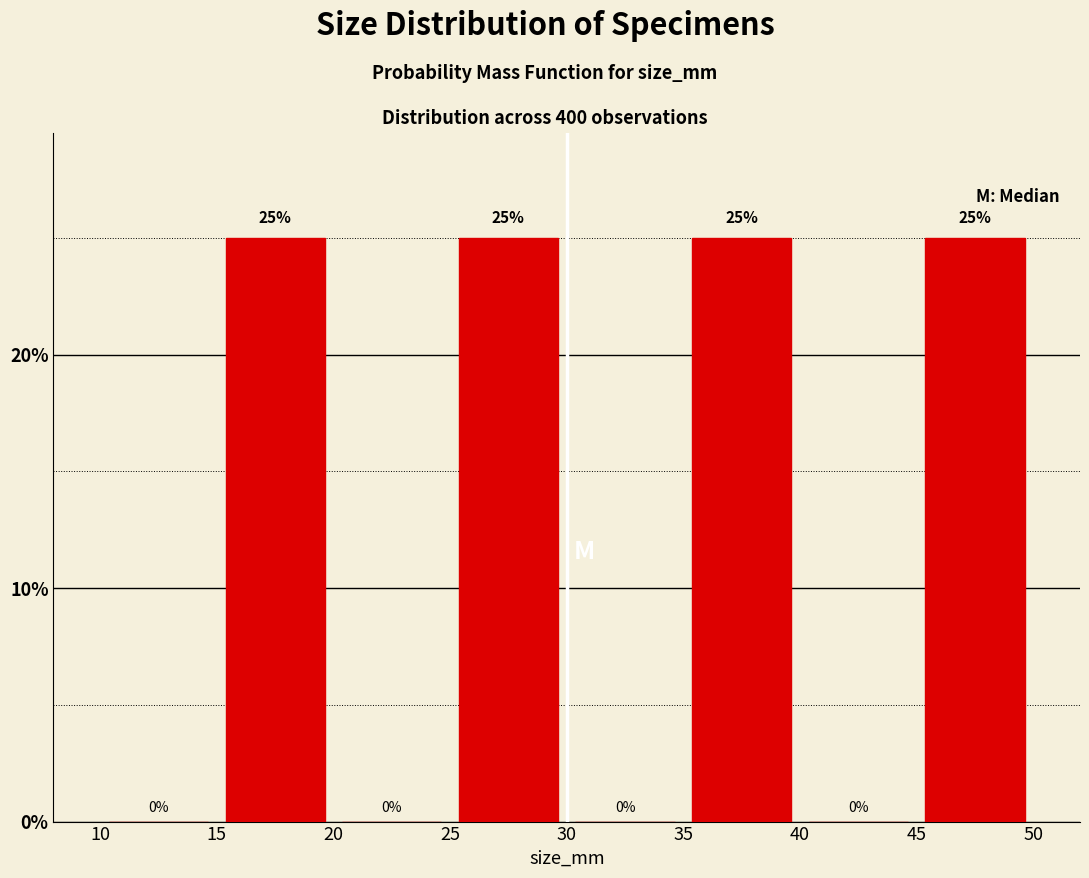

How tall is the bar that spans 35 to 40 on the x-axis?

25